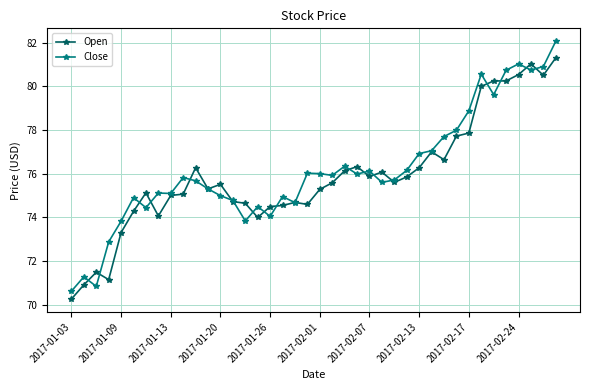

Which series ends up on top after the final intersection of Open and Close?

Close